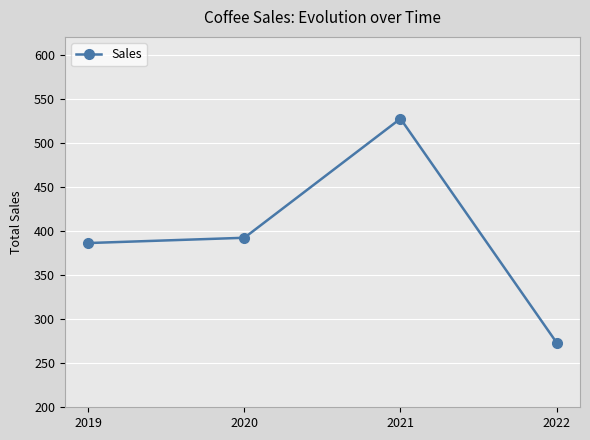

What is the change in value from 2019 to 2022?

-112.9